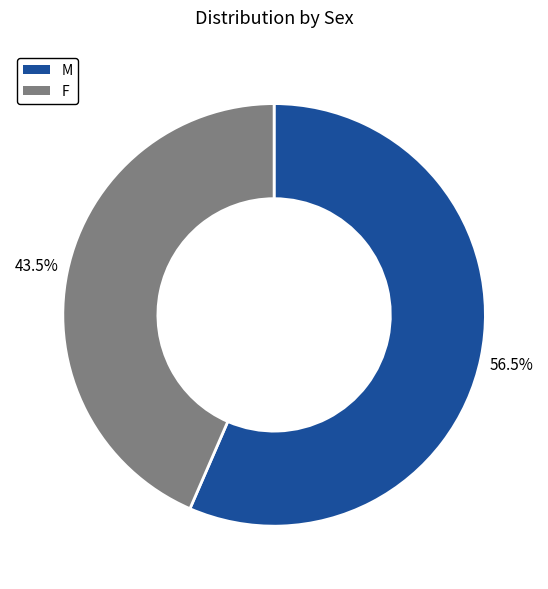

How many segments does this pie chart have?

2